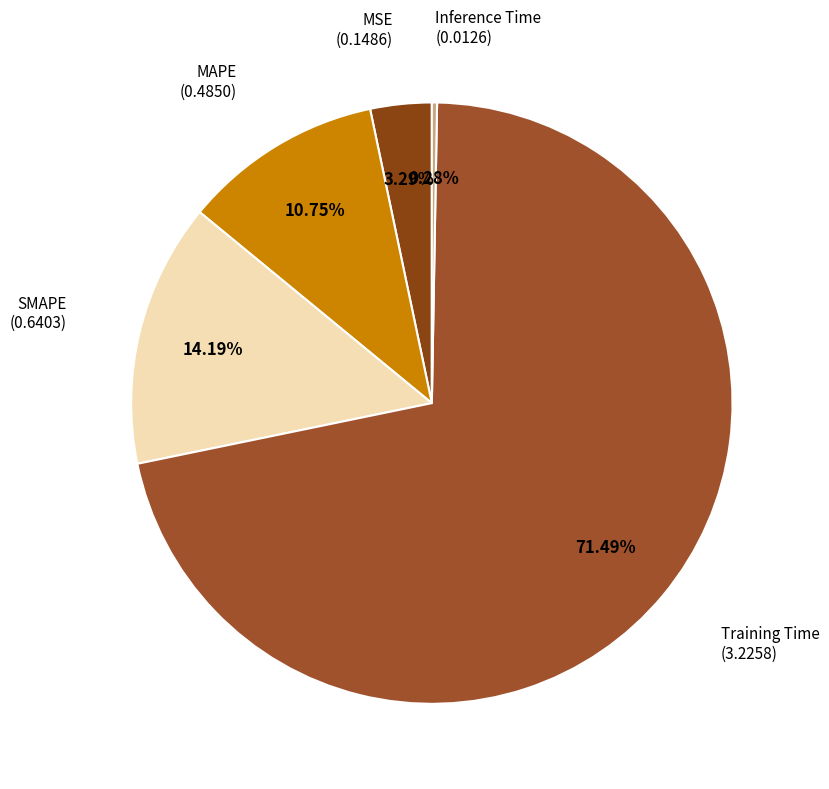

Which category accounts for the majority?

Training Time